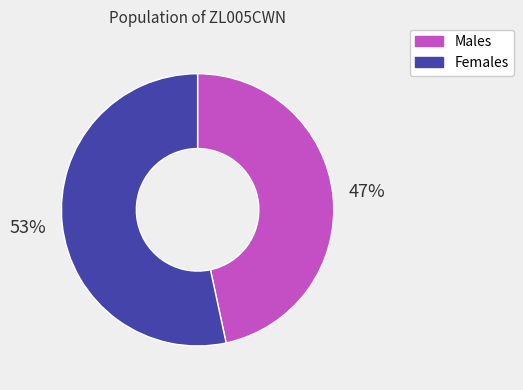

Is there any slice that represents more than half of the pie?

Yes